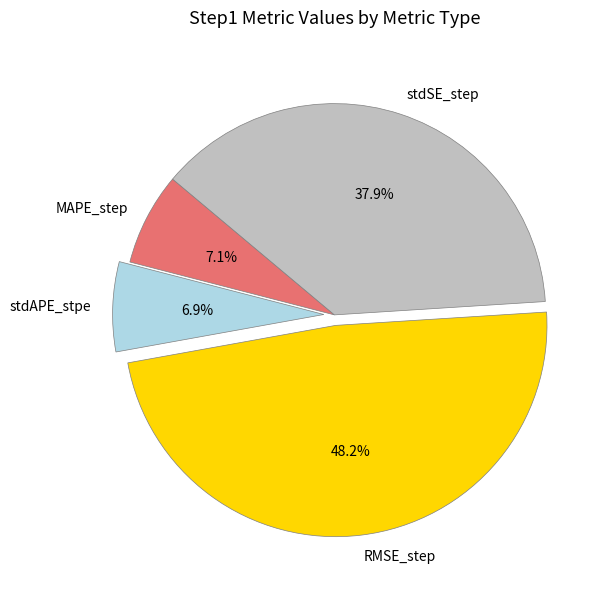

To the nearest percent, what is the difference between the stdAPE_stpe and RMSE_step slice percentages?

41%